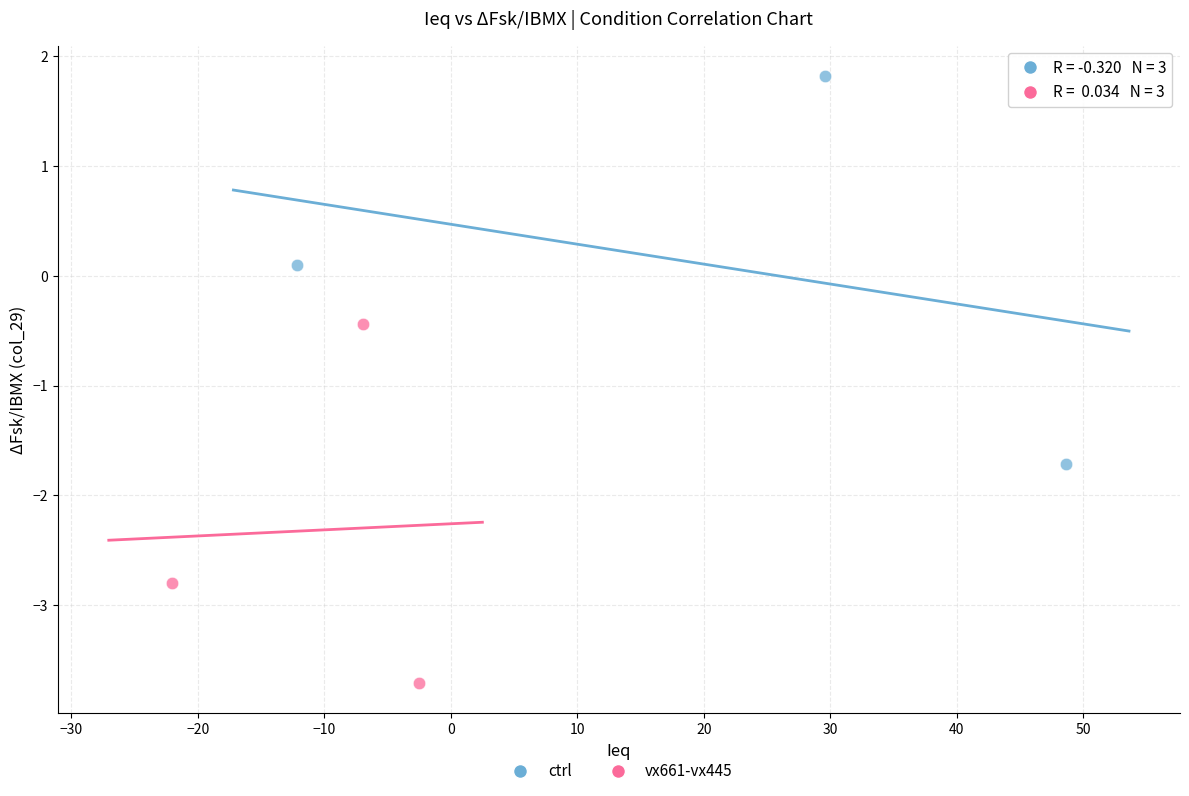

Which series contains the lowest Y value?

vx661-vx445